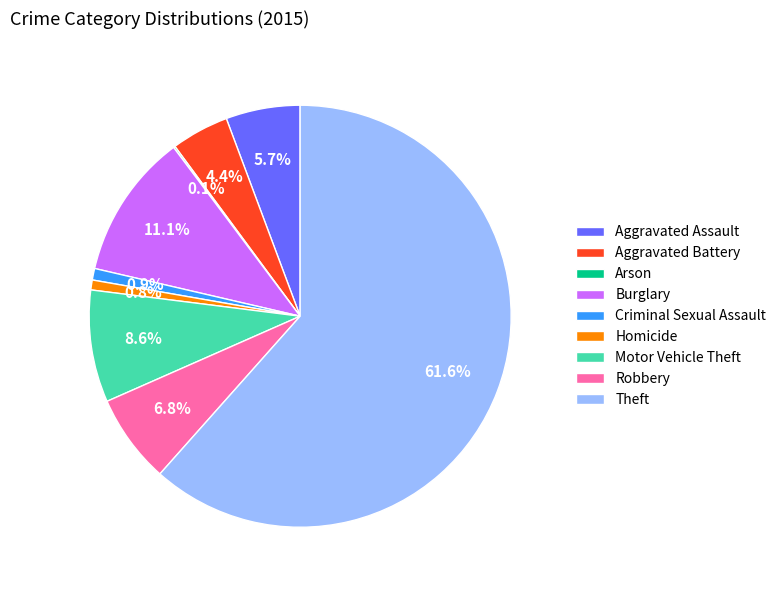

To the nearest percent, what is the difference between the Homicide and Aggravated Assault slice percentages?

5%